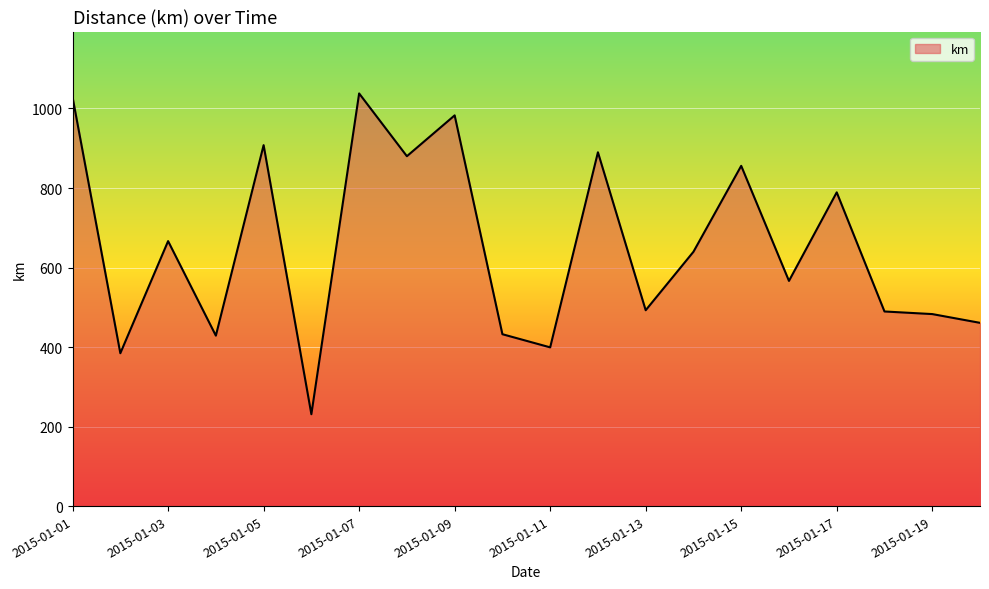

True or false: the data has more than 0 interior local peaks.

True